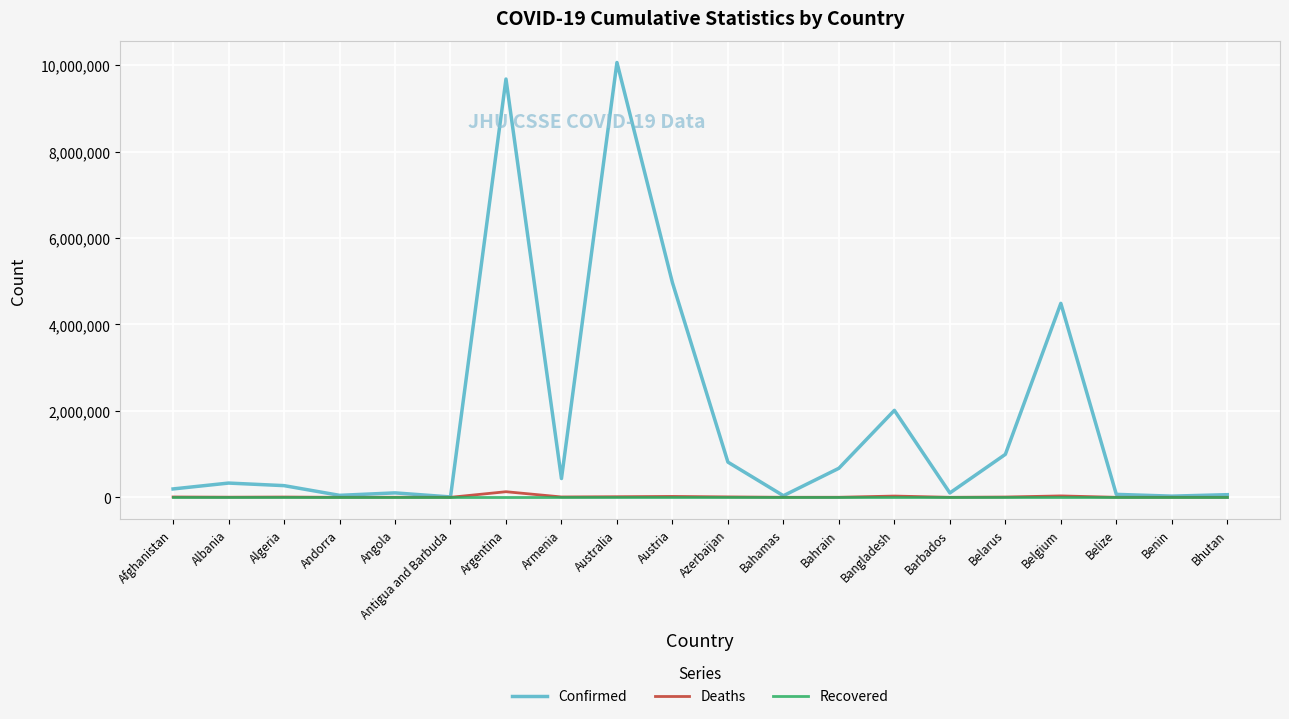

At which category does the chart reach its peak across all series?

Australia